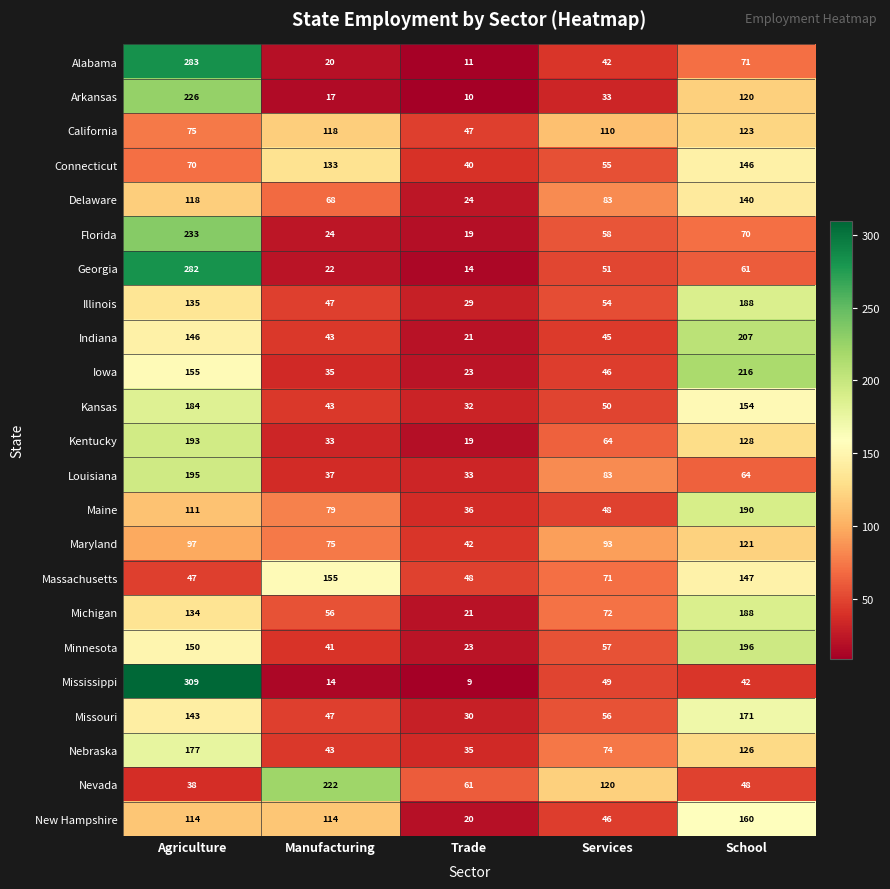

How many data points in Massachusetts are less than 71?

2